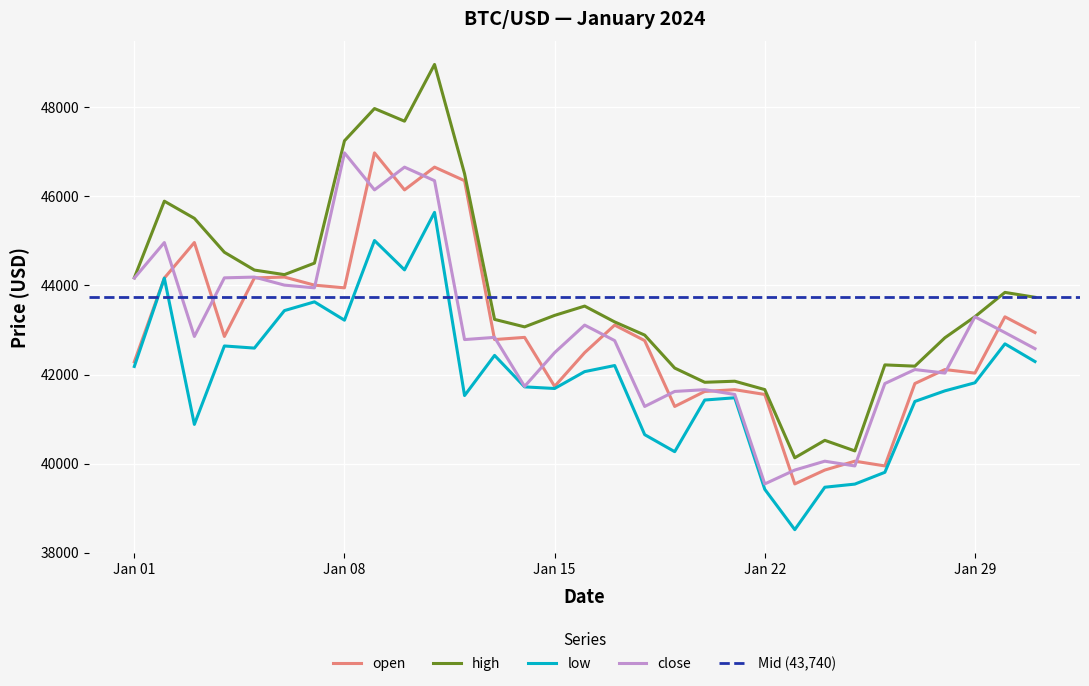

What is the difference between the maximum and minimum values in the open series?

7437.6